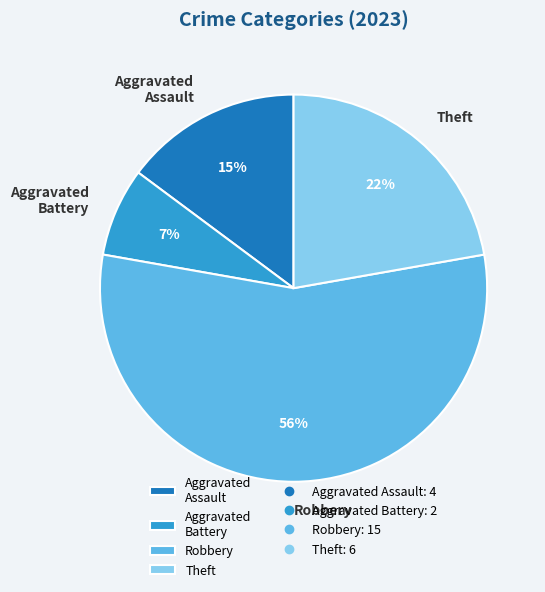

Does Robbery represent more than half of the total?

Yes